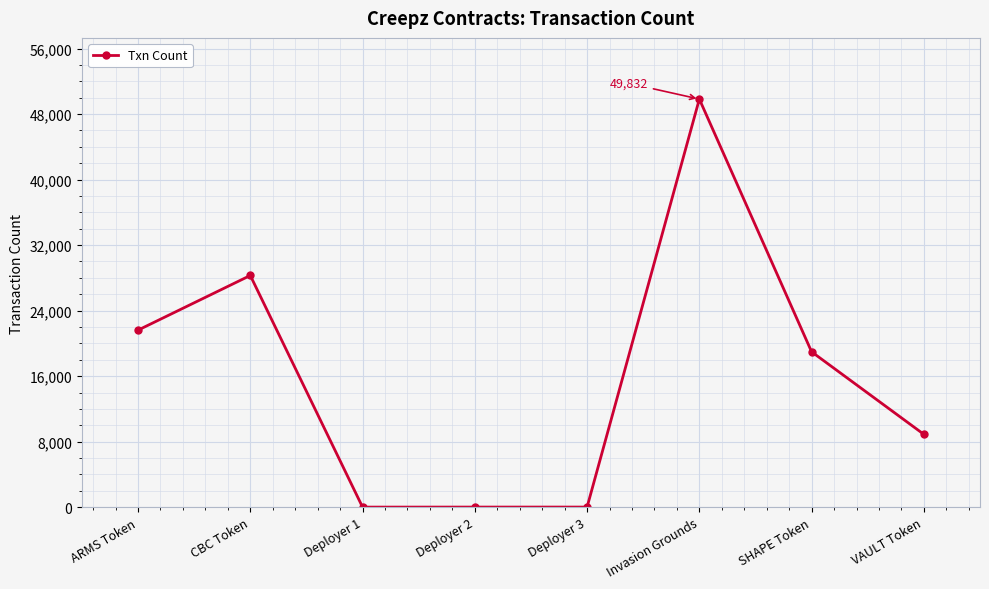

How many data points does each series have?

8